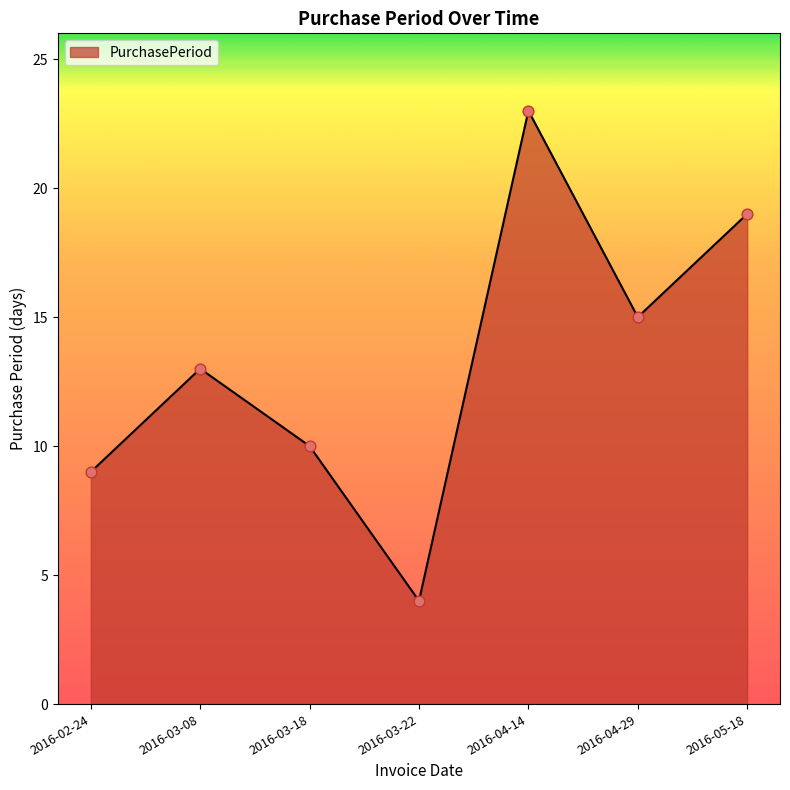

What is the change in value from 2016-02-24 to 2016-03-18?

+1